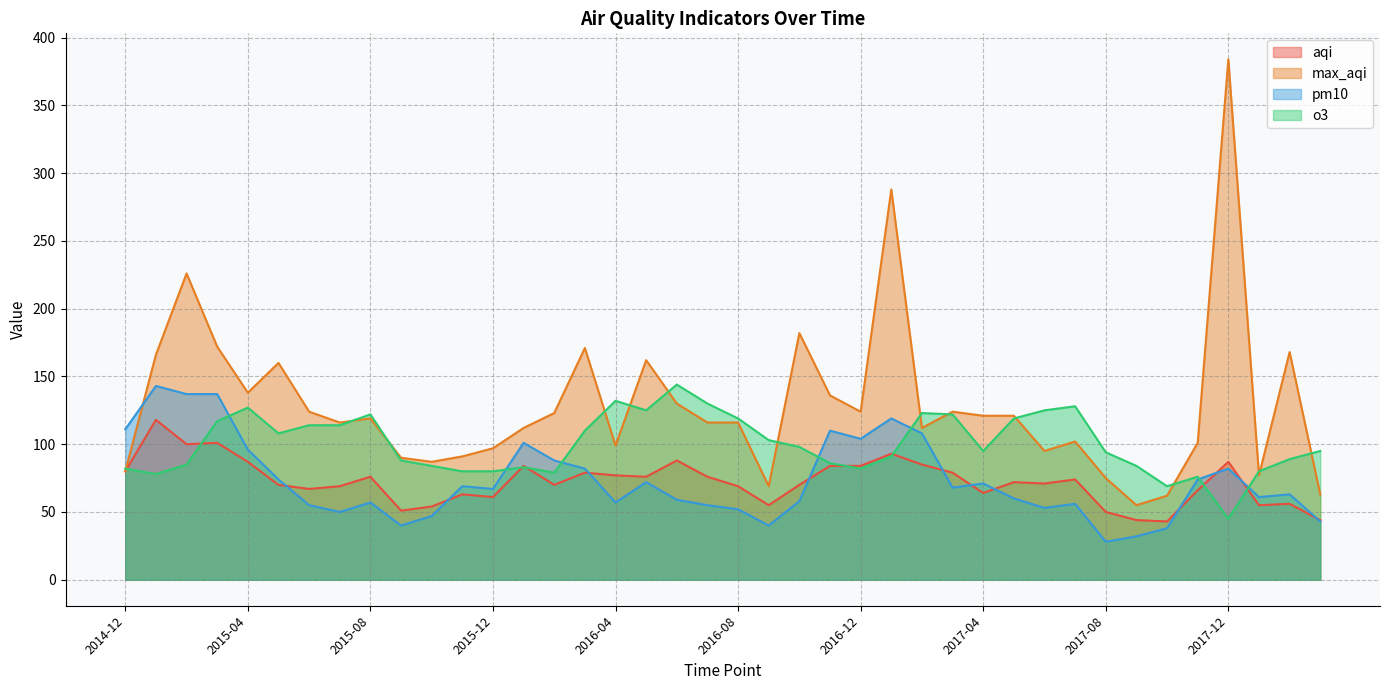

What is the value of the max_aqi point at the 12th from the left?

91